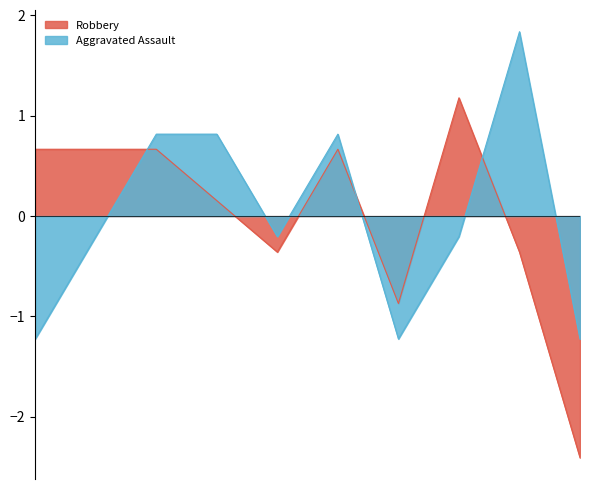

In Robbery, how many points are higher than both neighbors (excluding endpoints)?

2